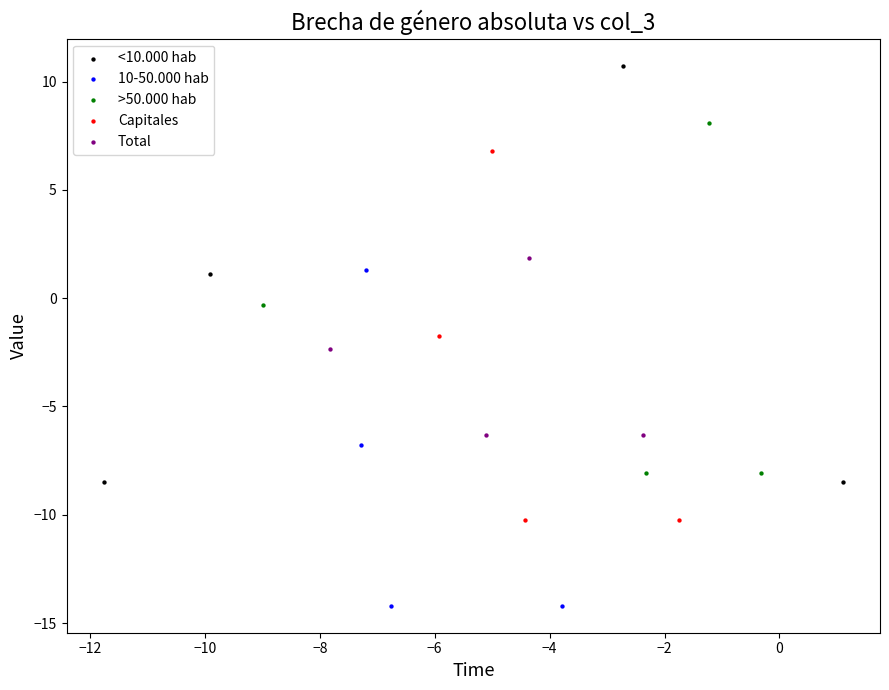

Which series reaches the maximum Y coordinate?

<10.000 hab